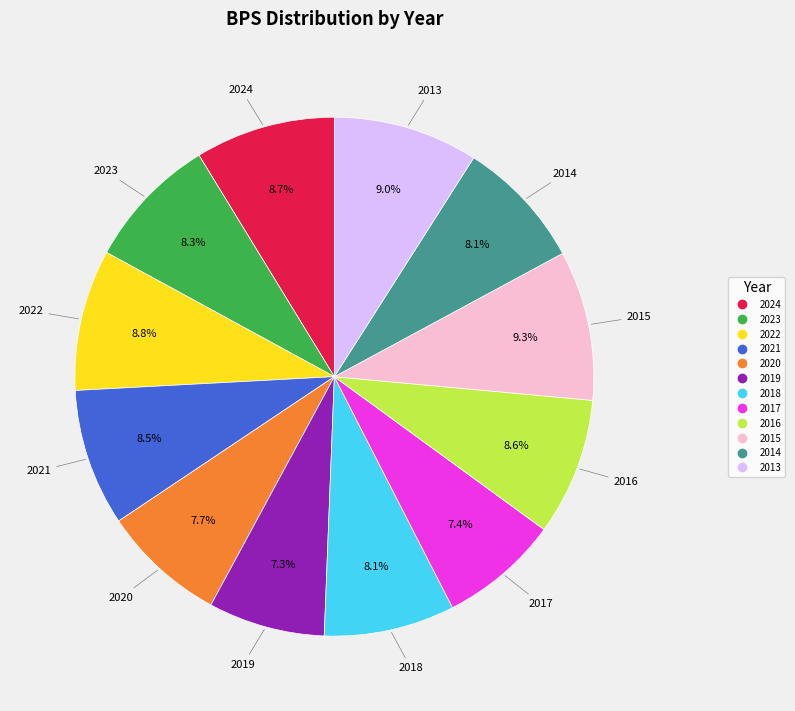

Is the sum of 2023 and 2013 greater than half?

No